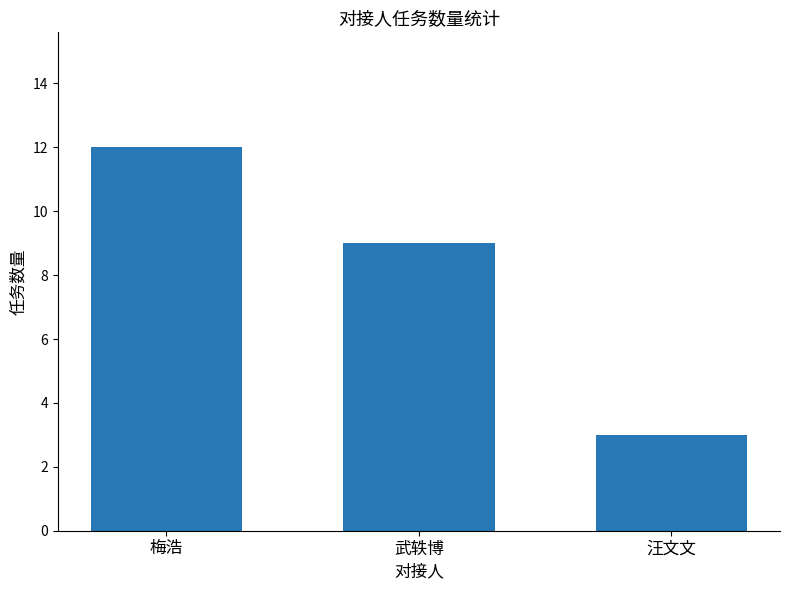

What is the value of the 2nd bar from the left?

9